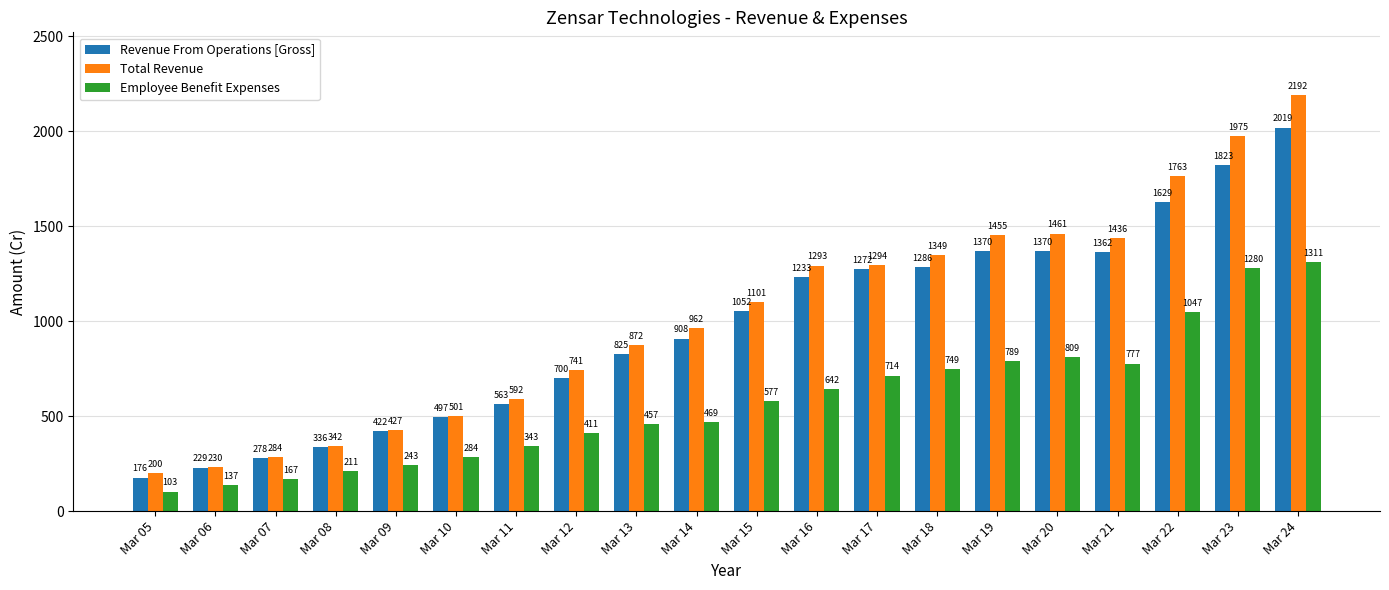

What are all the series names shown in the legend?

Revenue From Operations [Gross], Total Revenue, Employee Benefit Expenses